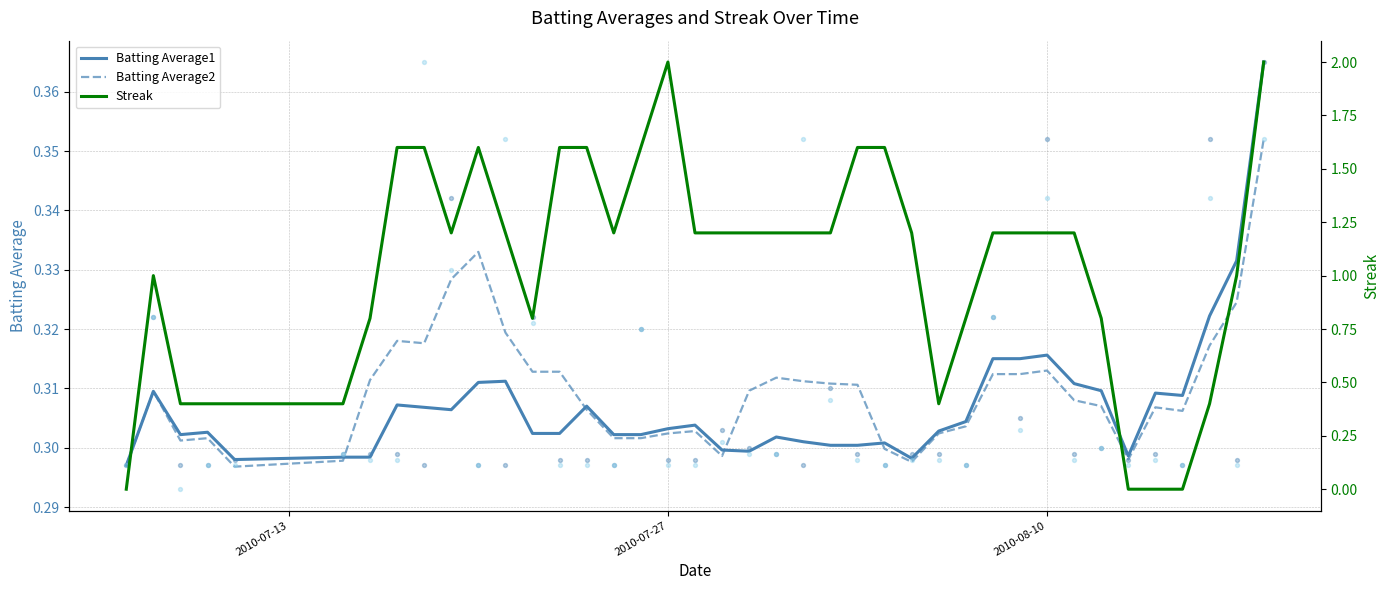

The value of Batting Average1 at 2010-08-10 is 0.5. True or false?

False